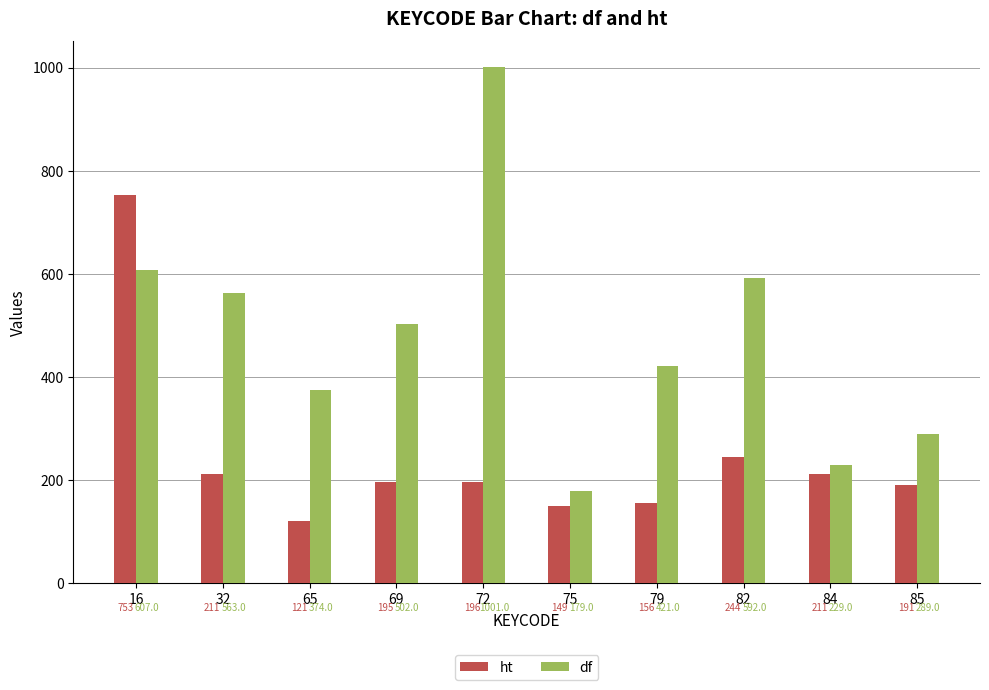

Reading left to right, extract all data points from this chart.

ht: 16=753	32=211	65=121	69=195	72=196	75=149	79=156	82=244	84=211	85=191
df: 16=607	32=563	65=374	69=502	72=1001	75=179	79=421	82=592	84=229	85=289